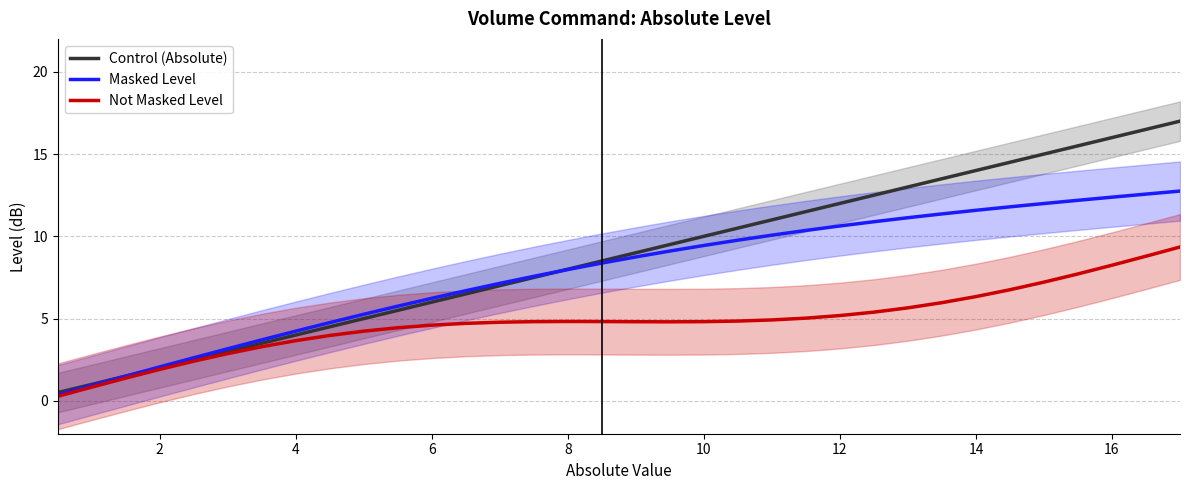

Where is Control (Absolute) nearest to the value 8?

8